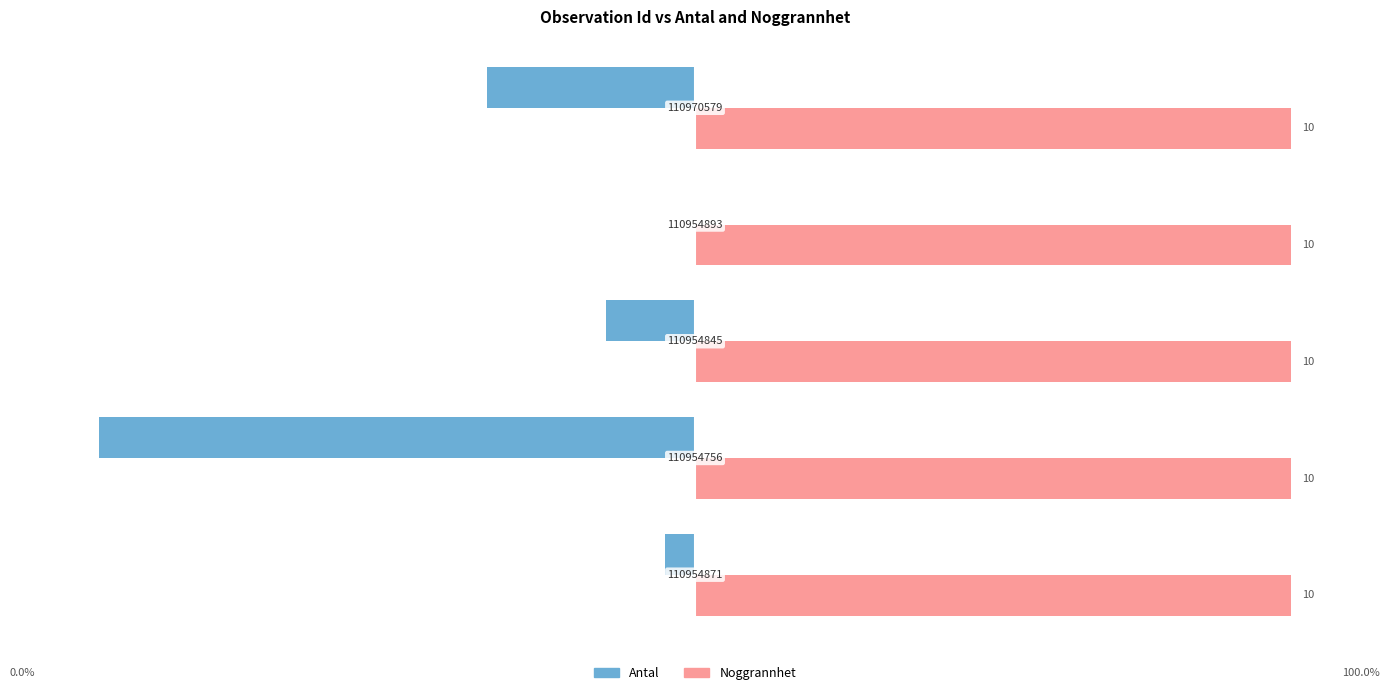

What are all the series names shown in the legend?

Antal, Noggrannhet